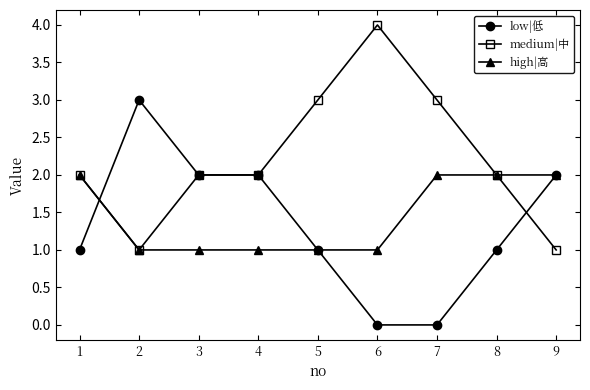

True or false: medium|中 has more than 2 interior local peaks.

False